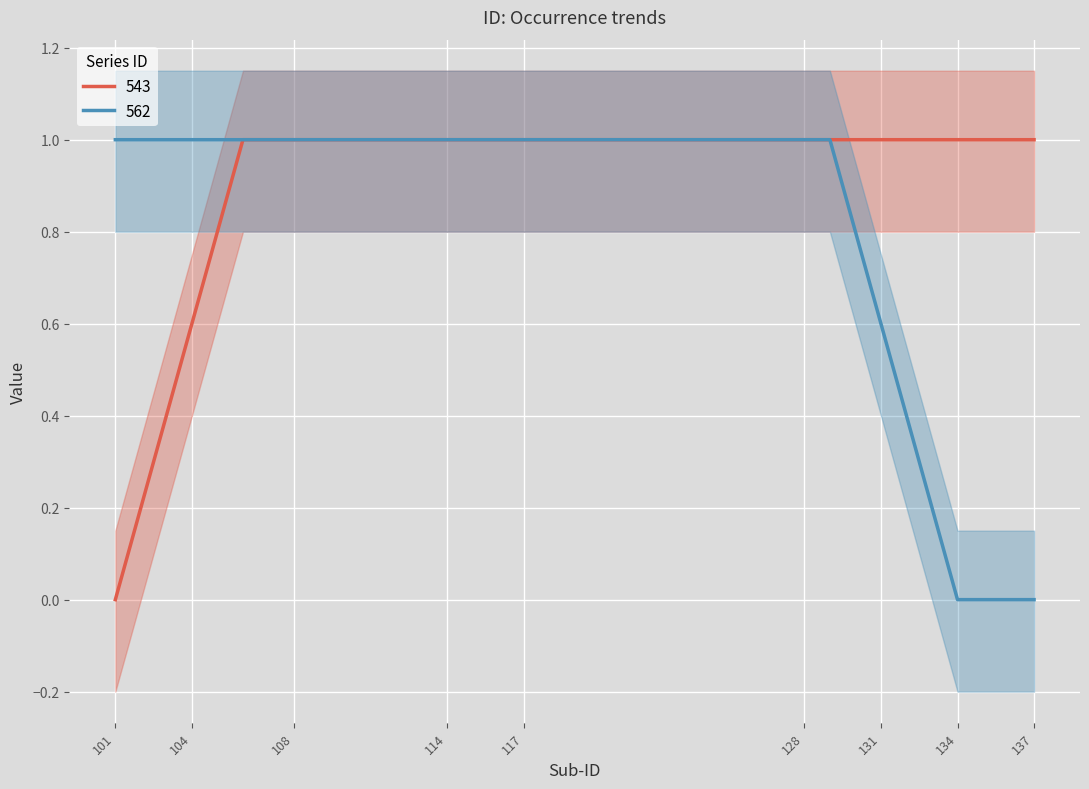

Is this an area chart (filled region under the line)?

No